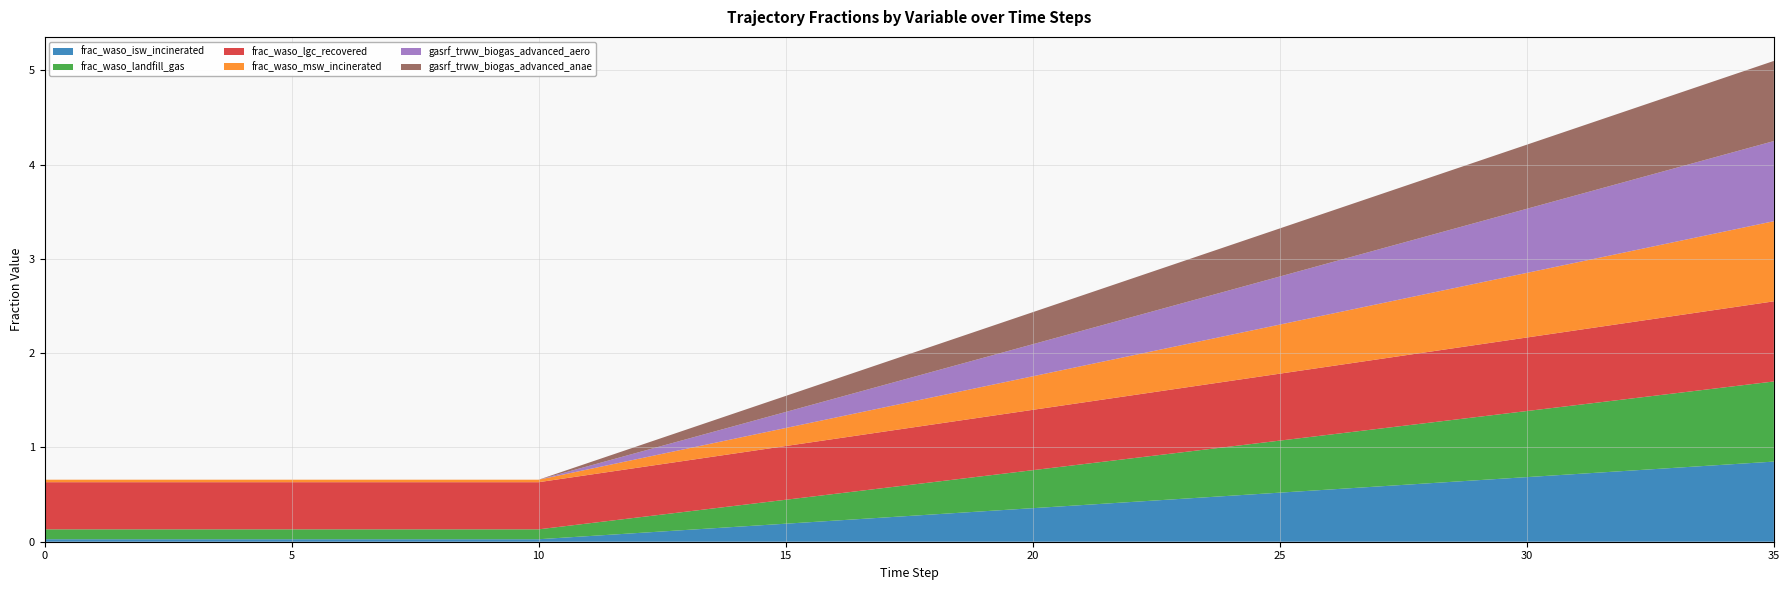

Reading left to right, what are all the values shown in this chart?

frac_waso_isw_incinerated: 0=0.0	1=0.0	2=0.0	3=0.0	4=0.0	5=0.0	6=0.0	7=0.0	8=0.0	9=0.0	10=0.0	11=0.1	12=0.1	13=0.1	14=0.2	15=0.2	16=0.2	17=0.3	18=0.3	19=0.3	20=0.4	21=0.4	22=0.4	23=0.5	24=0.5	25=0.5	26=0.6	27=0.6	28=0.6	29=0.7	30=0.7	31=0.7	32=0.8	33=0.8	34=0.8	35=0.8
frac_waso_landfill_gas: 0=0.1	1=0.1	2=0.1	3=0.1	4=0.1	5=0.1	6=0.1	7=0.1	8=0.1	9=0.1	10=0.1	11=0.1	12=0.2	13=0.2	14=0.2	15=0.3	16=0.3	17=0.3	18=0.3	19=0.4	20=0.4	21=0.4	22=0.5	23=0.5	24=0.5	25=0.6	26=0.6	27=0.6	28=0.6	29=0.7	30=0.7	31=0.7	32=0.8	33=0.8	34=0.8	35=0.8
frac_waso_lgc_recovered: 0=0.5	1=0.5	2=0.5	3=0.5	4=0.5	5=0.5	6=0.5	7=0.5	8=0.5	9=0.5	10=0.5	11=0.5	12=0.5	13=0.5	14=0.6	15=0.6	16=0.6	17=0.6	18=0.6	19=0.6	20=0.6	21=0.7	22=0.7	23=0.7	24=0.7	25=0.7	26=0.7	27=0.7	28=0.8	29=0.8	30=0.8	31=0.8	32=0.8	33=0.8	34=0.8	35=0.8
frac_waso_msw_incinerated: 0=0.0	1=0.0	2=0.0	3=0.0	4=0.0	5=0.0	6=0.0	7=0.0	8=0.0	9=0.0	10=0.0	11=0.1	12=0.1	13=0.1	14=0.2	15=0.2	16=0.2	17=0.3	18=0.3	19=0.3	20=0.4	21=0.4	22=0.4	23=0.5	24=0.5	25=0.5	26=0.6	27=0.6	28=0.6	29=0.7	30=0.7	31=0.7	32=0.8	33=0.8	34=0.8	35=0.8
gasrf_trww_biogas_advanced_aero: 0=0.0	1=0.0	2=0.0	3=0.0	4=0.0	5=0.0	6=0.0	7=0.0	8=0.0	9=0.0	10=0.0	11=0.0	12=0.1	13=0.1	14=0.1	15=0.2	16=0.2	17=0.2	18=0.3	19=0.3	20=0.3	21=0.4	22=0.4	23=0.4	24=0.5	25=0.5	26=0.5	27=0.6	28=0.6	29=0.6	30=0.7	31=0.7	32=0.7	33=0.8	34=0.8	35=0.8
gasrf_trww_biogas_advanced_anae: 0=0.0	1=0.0	2=0.0	3=0.0	4=0.0	5=0.0	6=0.0	7=0.0	8=0.0	9=0.0	10=0.0	11=0.0	12=0.1	13=0.1	14=0.1	15=0.2	16=0.2	17=0.2	18=0.3	19=0.3	20=0.3	21=0.4	22=0.4	23=0.4	24=0.5	25=0.5	26=0.5	27=0.6	28=0.6	29=0.6	30=0.7	31=0.7	32=0.7	33=0.8	34=0.8	35=0.8